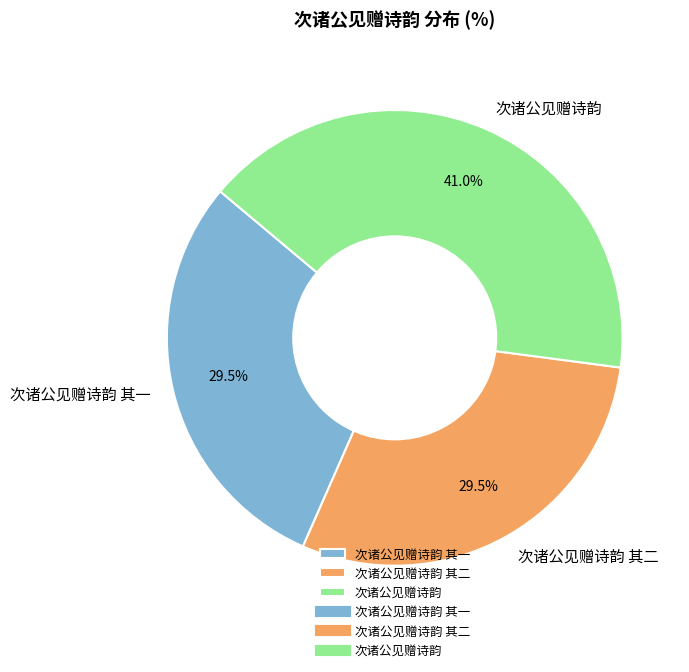

Which slice is the largest?

次诸公见赠诗韵